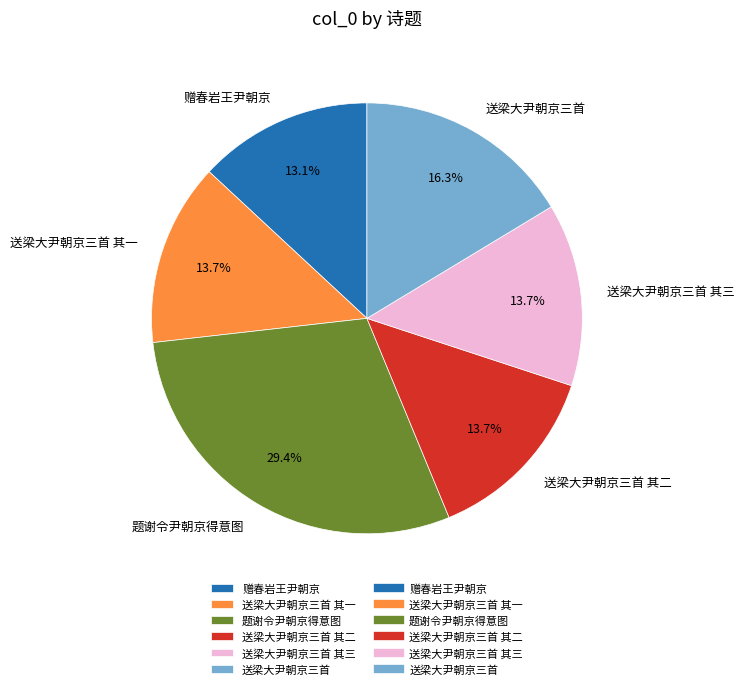

Count the number of slices in the pie.

6